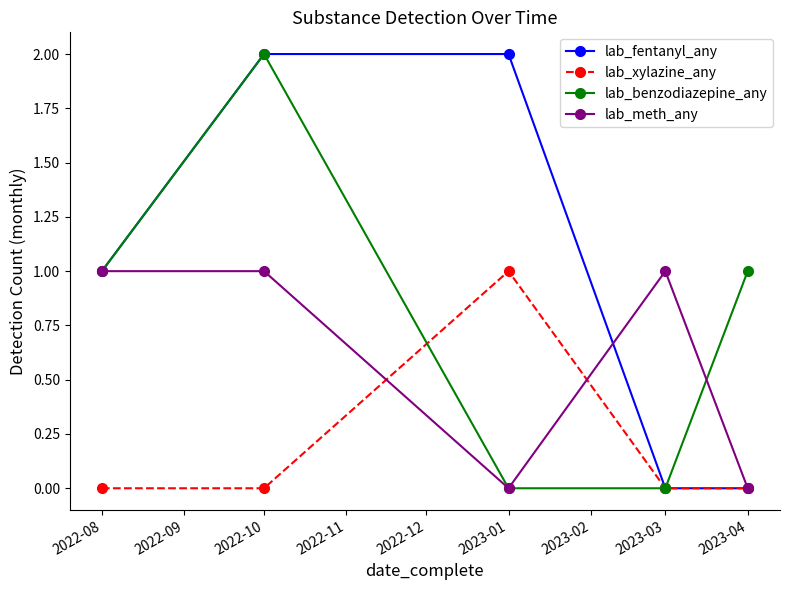

List the series in order of their overall mean, highest first.

lab_fentanyl_any, lab_benzodiazepine_any, lab_meth_any, lab_xylazine_any